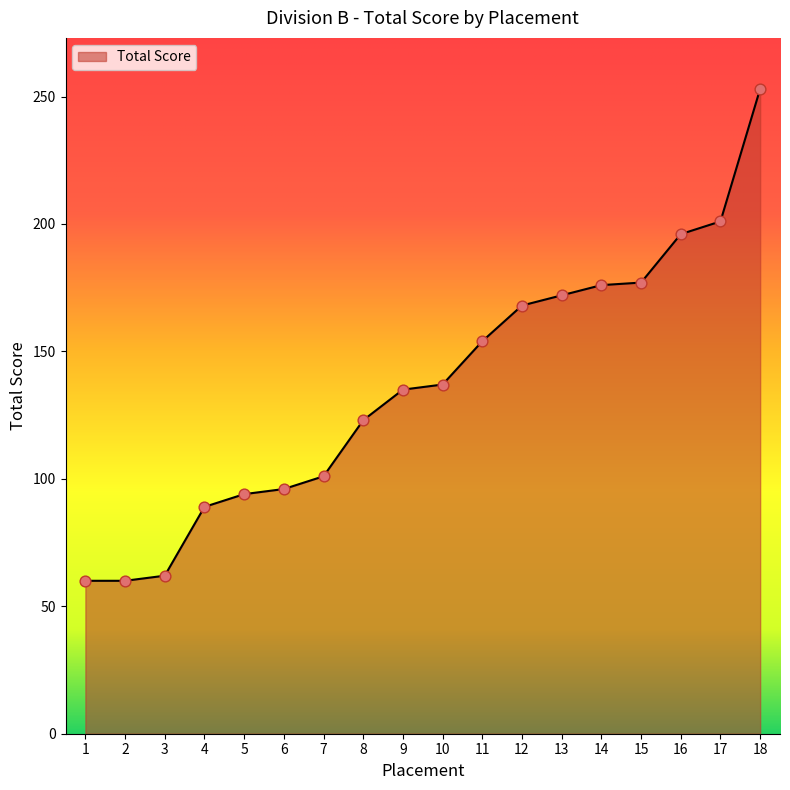

Between 17 and 9, which is larger?

17